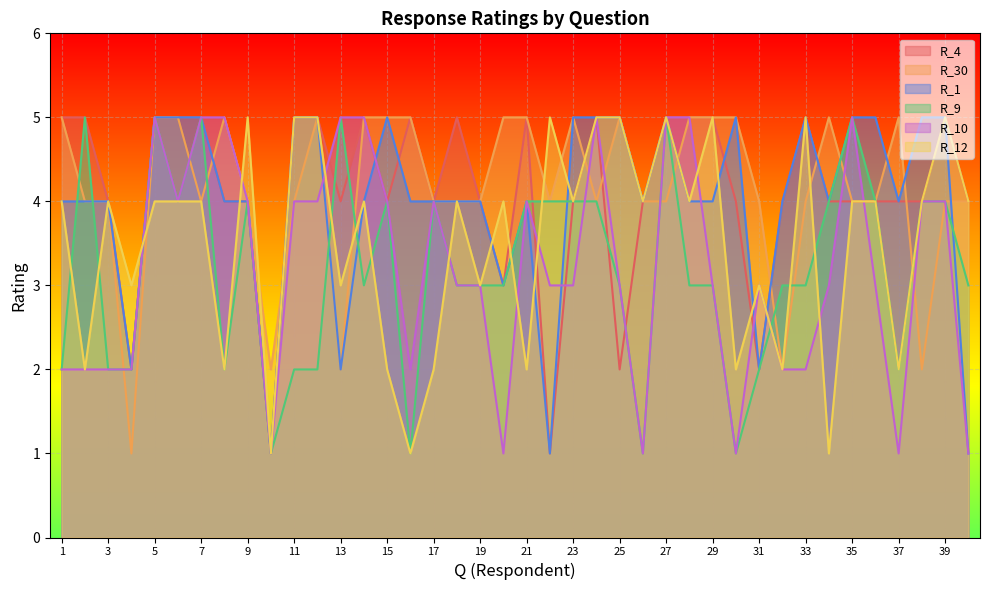

What is the maximum value shown in the chart?

5